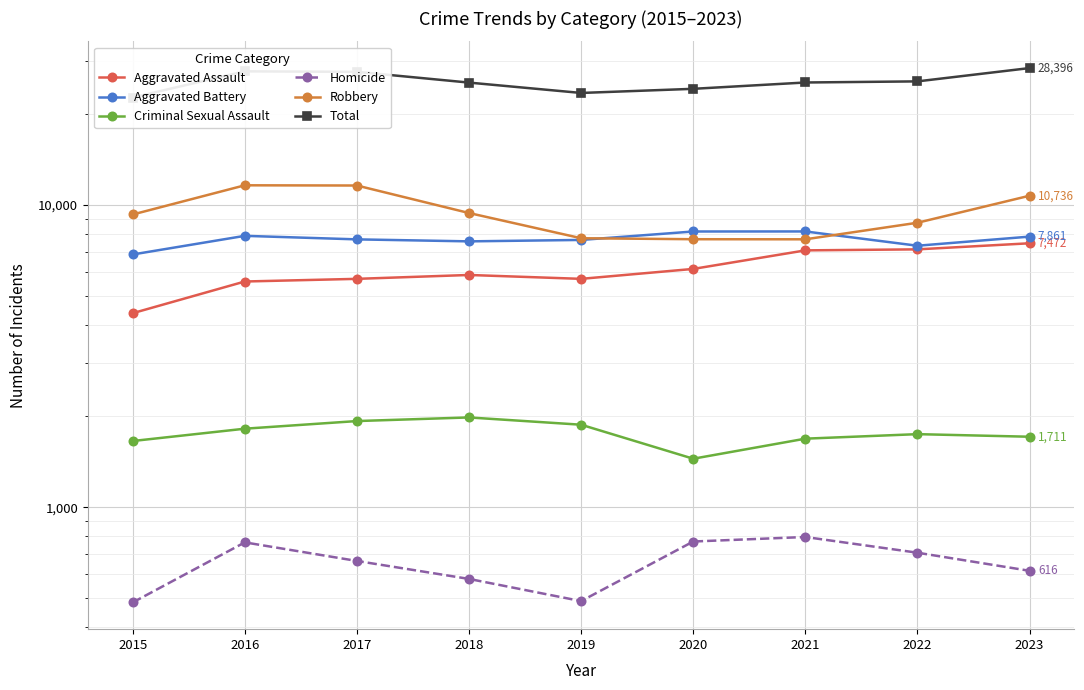

Which series has the widest spread of values?

Total